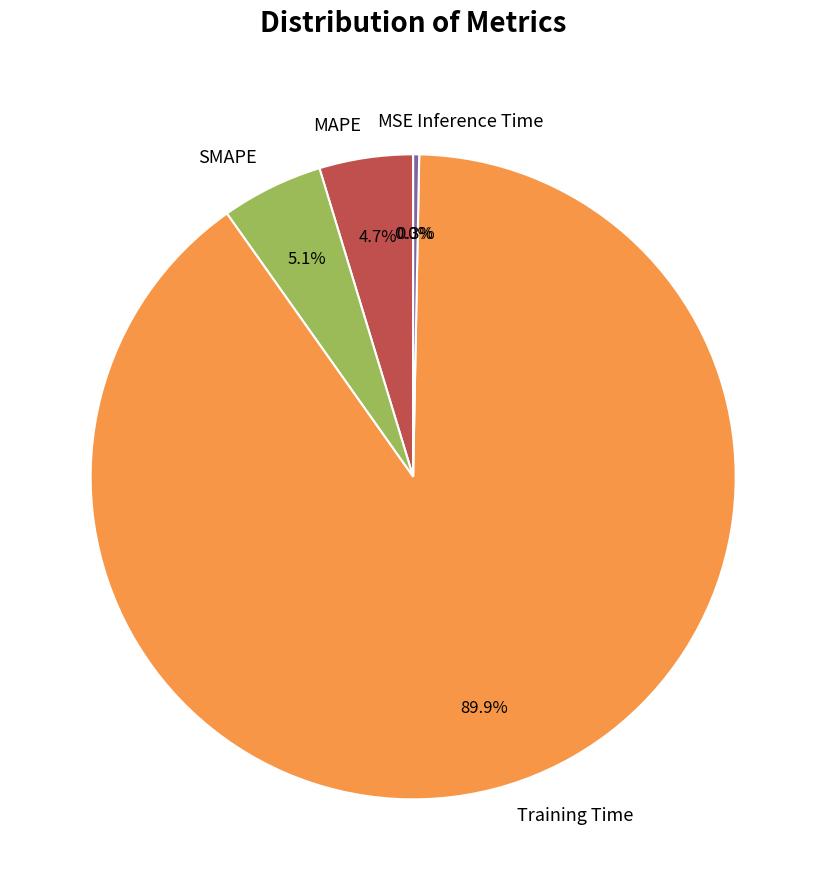

Is there a majority slice in this chart?

Yes